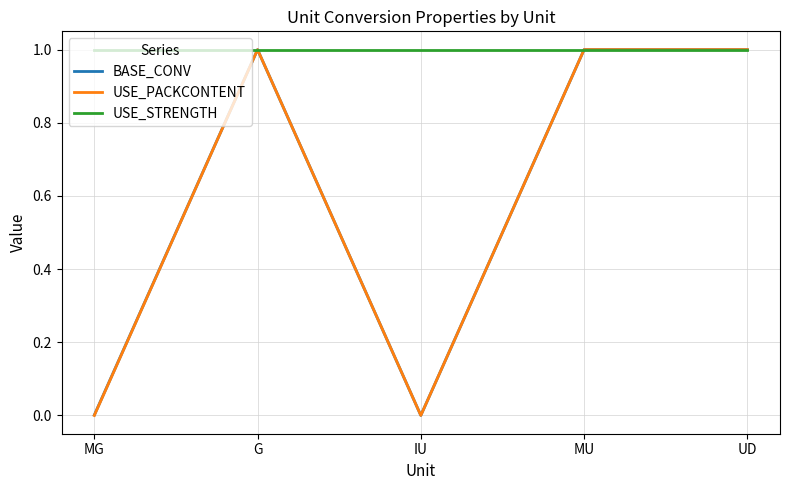

Between MG and MU, which series saw the biggest shift?

USE_PACKCONTENT